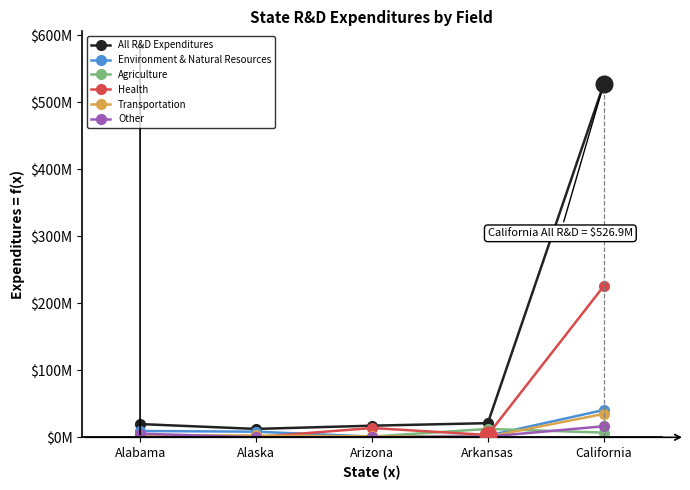

Where is Other nearest to the value 8250124?

Alabama